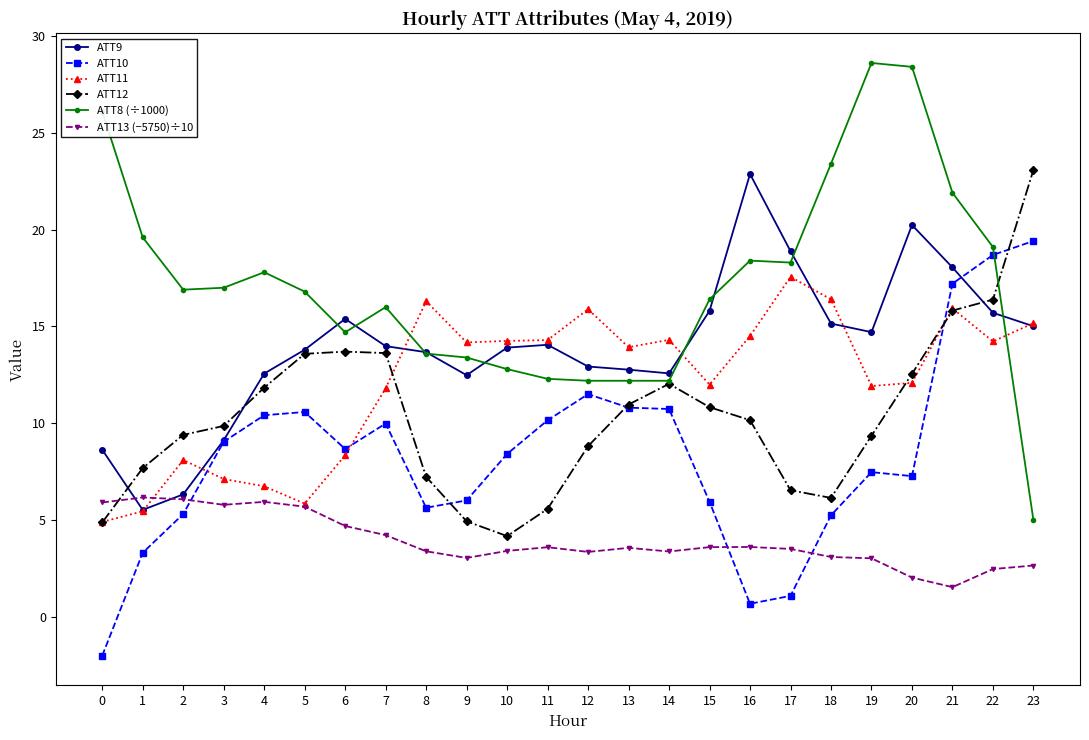

How many values in ATT10 are above zero?

23